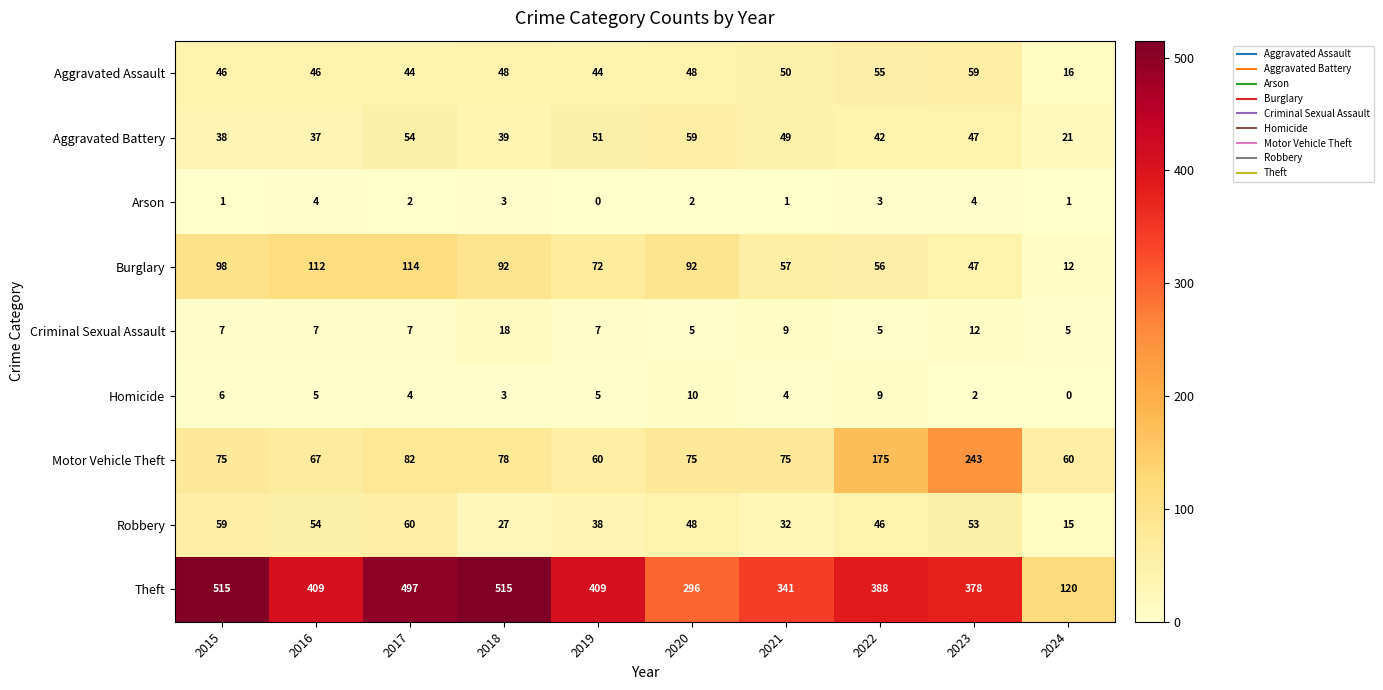

How many values in the Theft series are below 409?

5